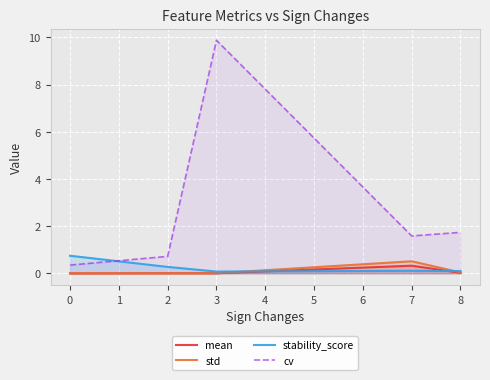

Where does the cv series first go above 1?

3